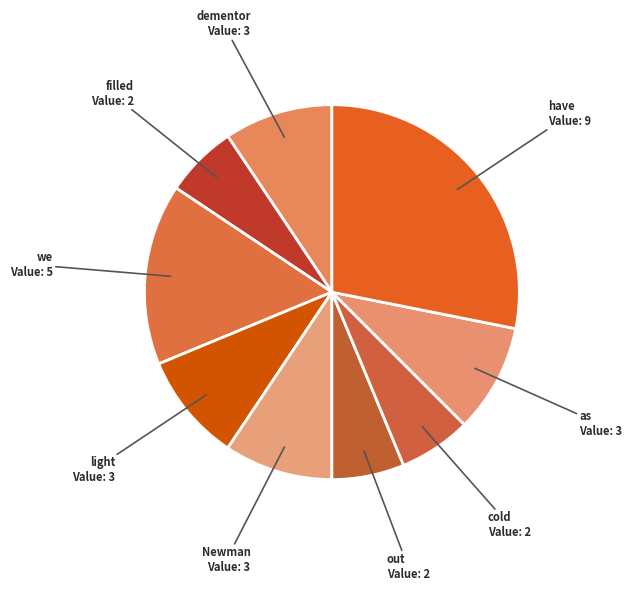

How many segments does this pie chart have?

9